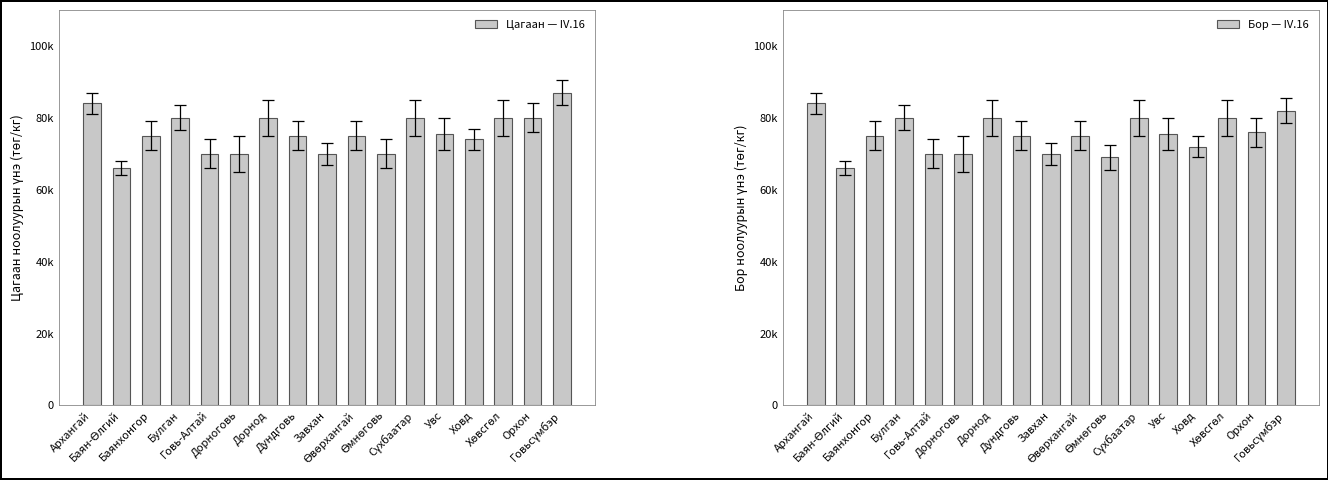

Where is Цагаан — IV.16 nearest to the value 76500?

Увс